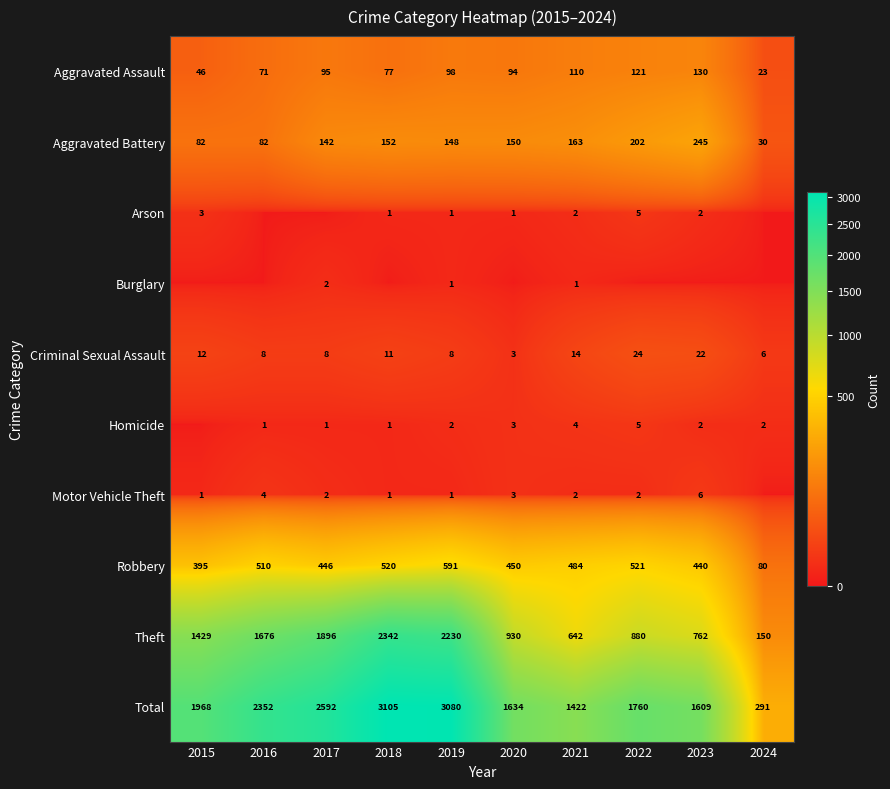

The value of Burglary at 2021 is 1. True or false?

True